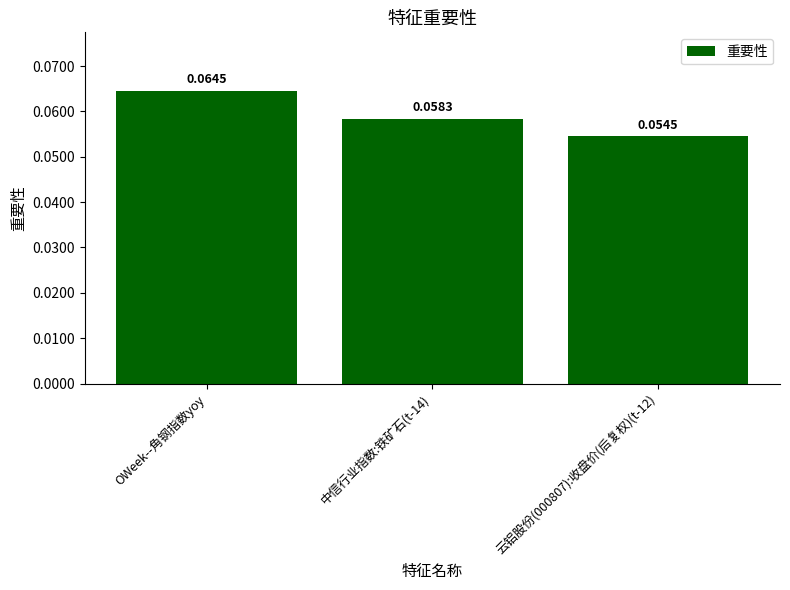

List the labels in order of value, largest first.

OWeek--角钢指数yoy, 中信行业指数:铁矿石(t-14), 云铝股份(000807):收盘价(后复权)(t-12)